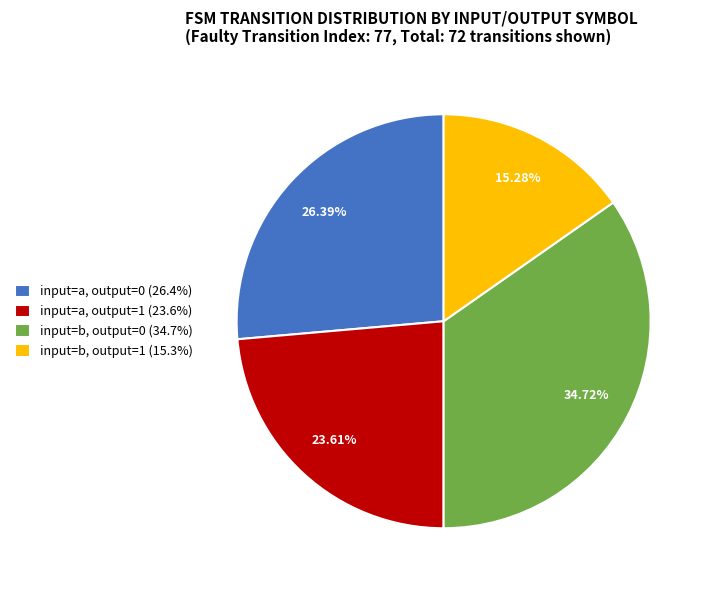

To the nearest percent, what portion does input=a, output=0 represent?

26%